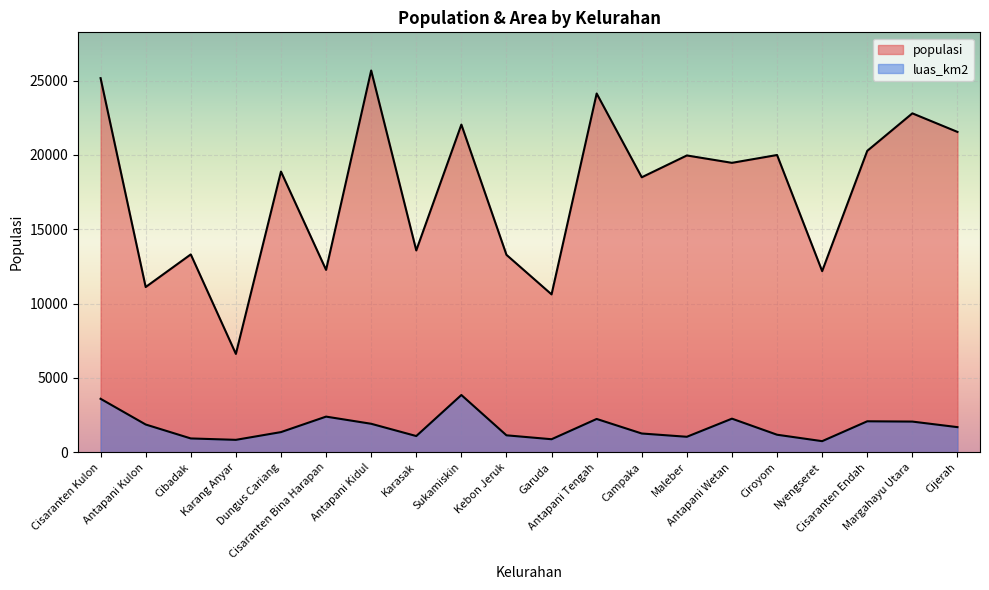

Rank the series by their average value, from lowest to highest.

luas_km2_scaled, populasi